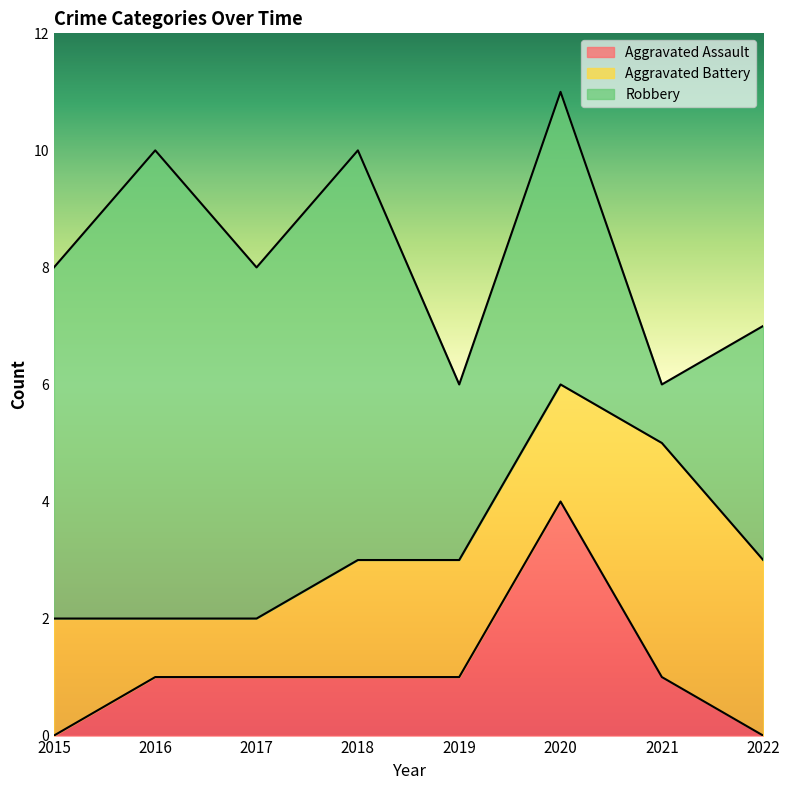

What is the value of the Aggravated Battery point at the 6th from the left?

2